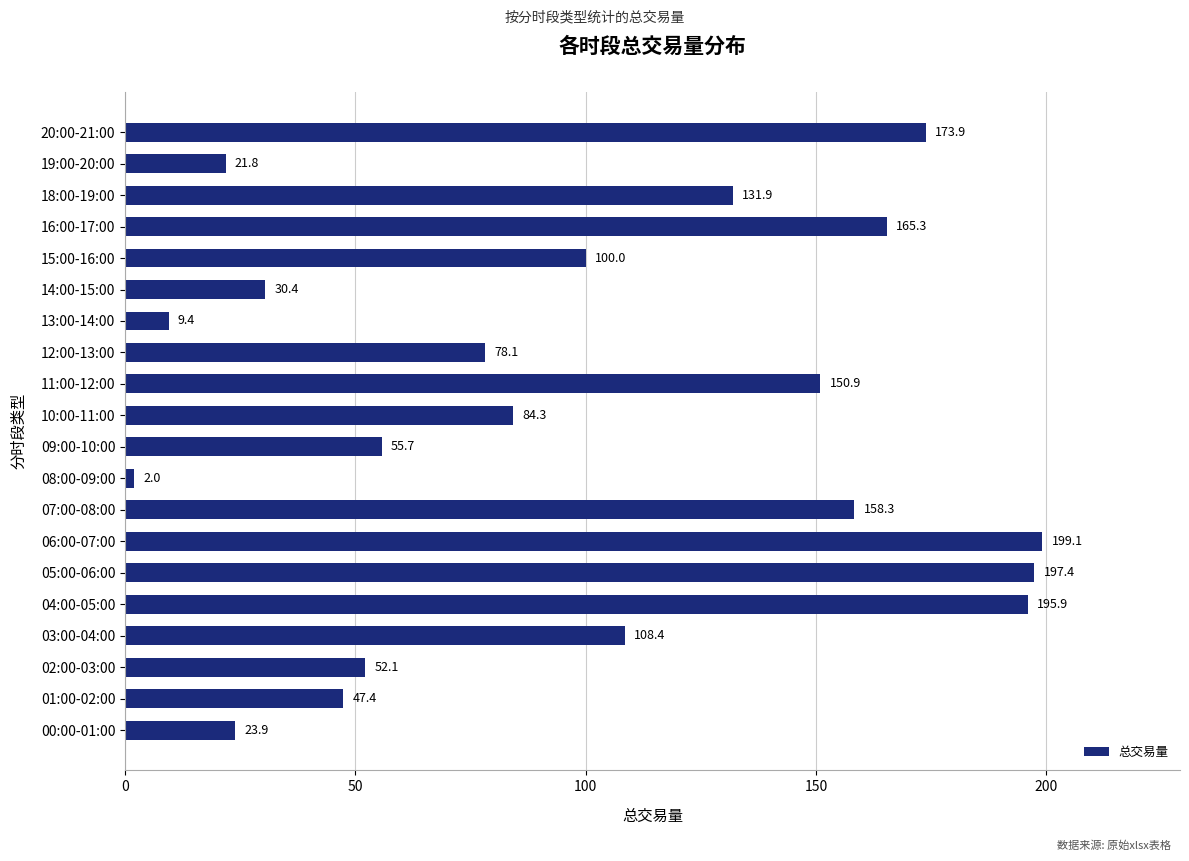

At which category does the chart reach its peak across all series?

06:00-07:00